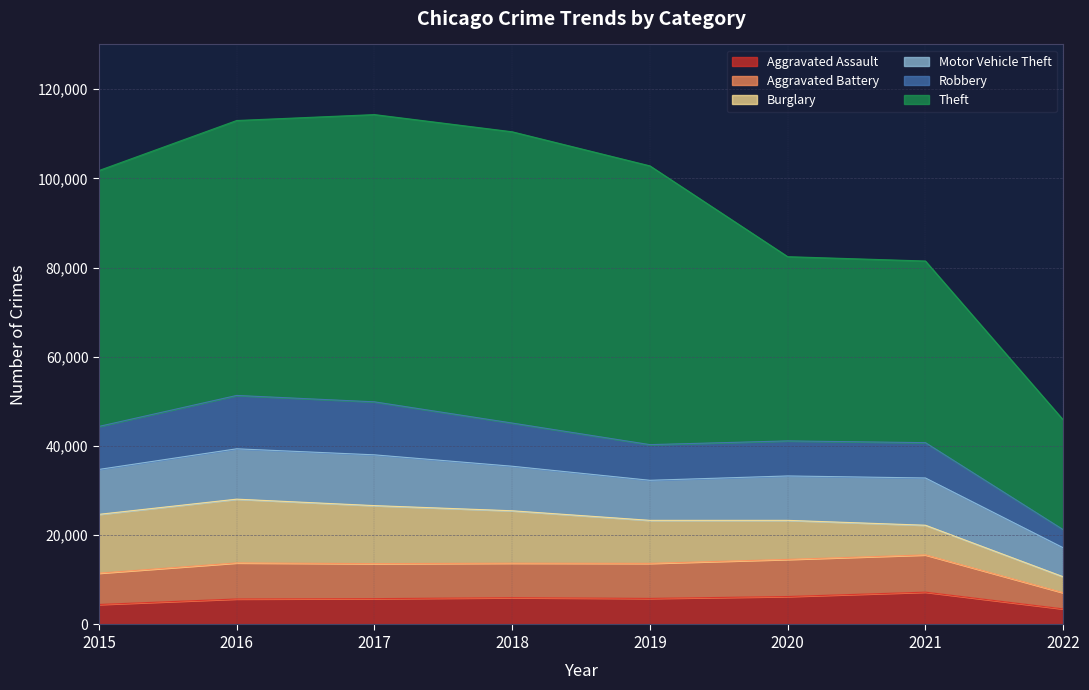

How many distinct data groups are displayed?

6